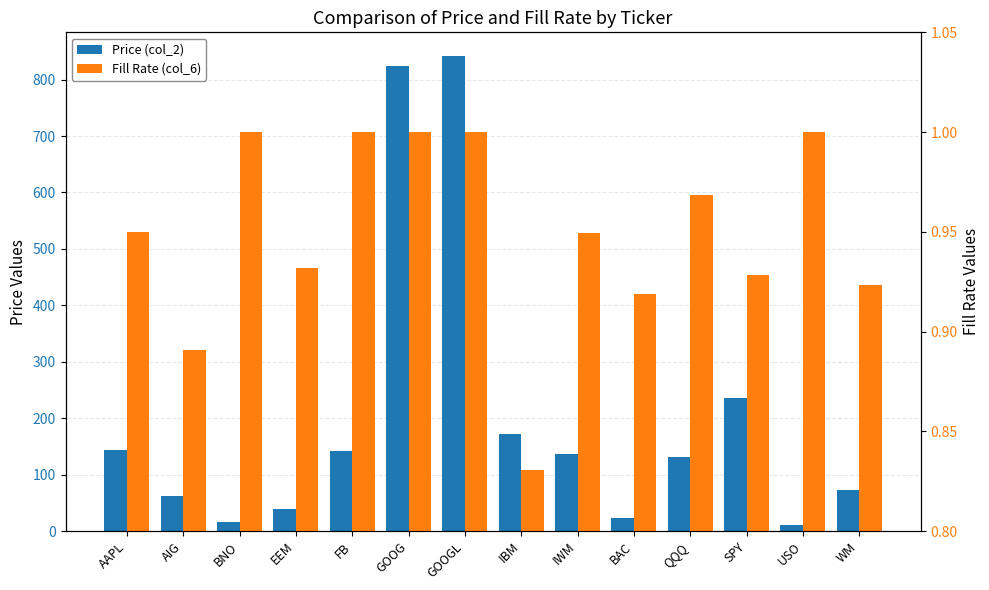

What position from the left is GOOGL?

7